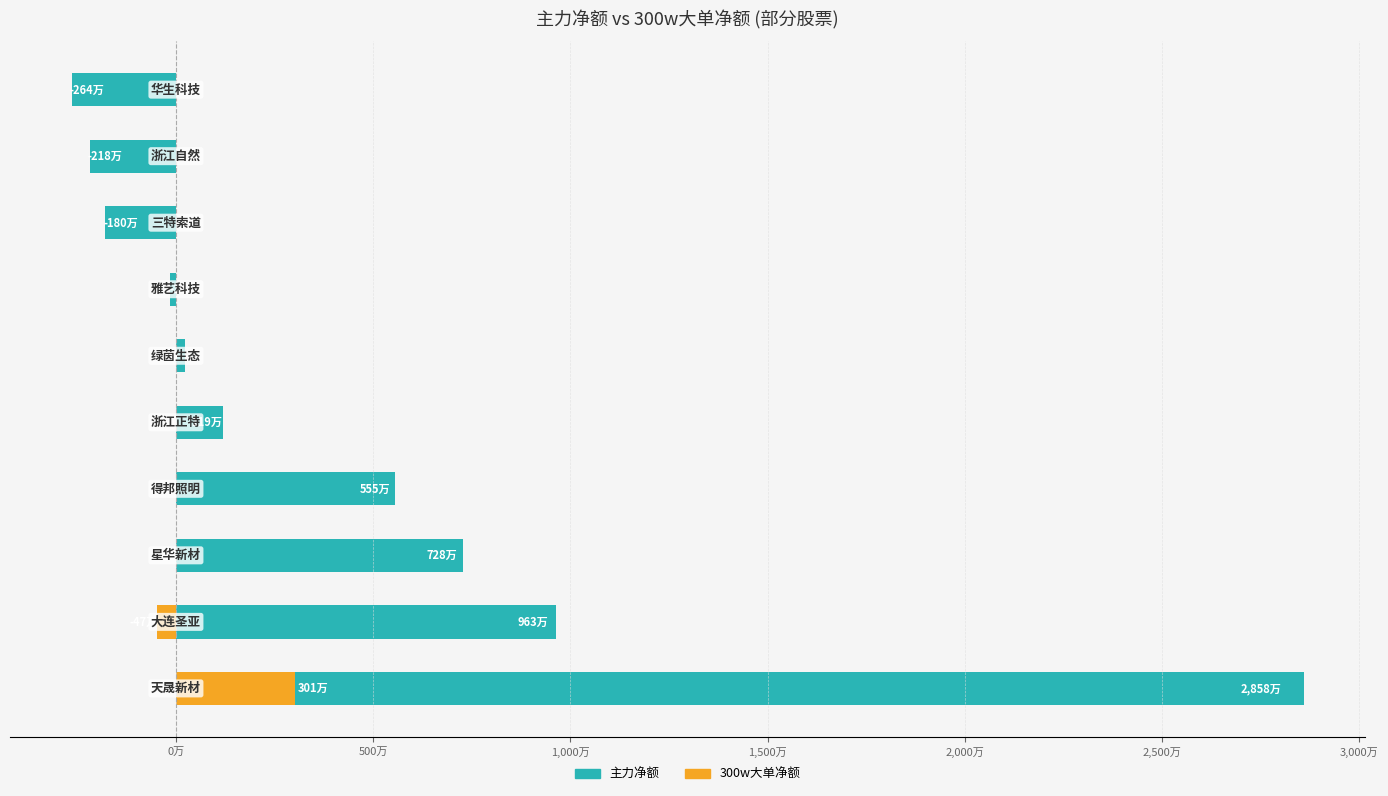

How many data points in 主力净额 are above 1193056?

4